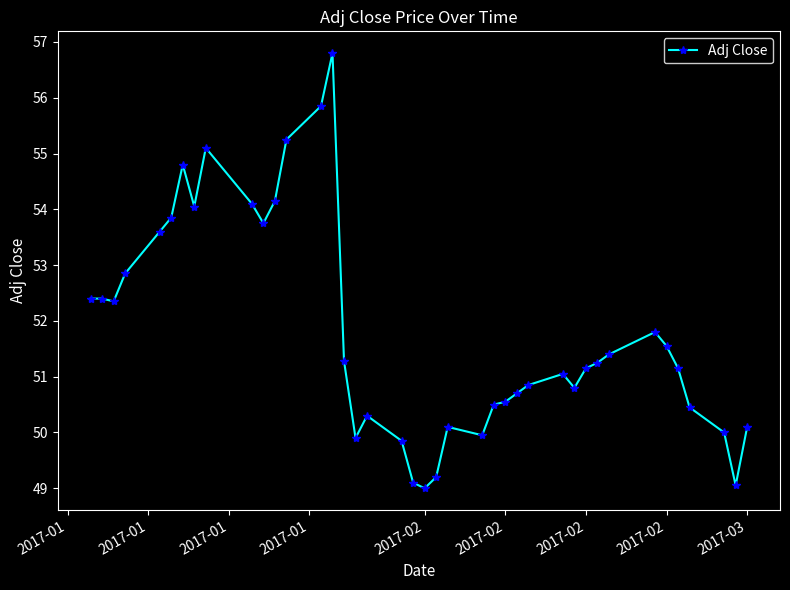

What is the maximum value shown in the chart?

56.8